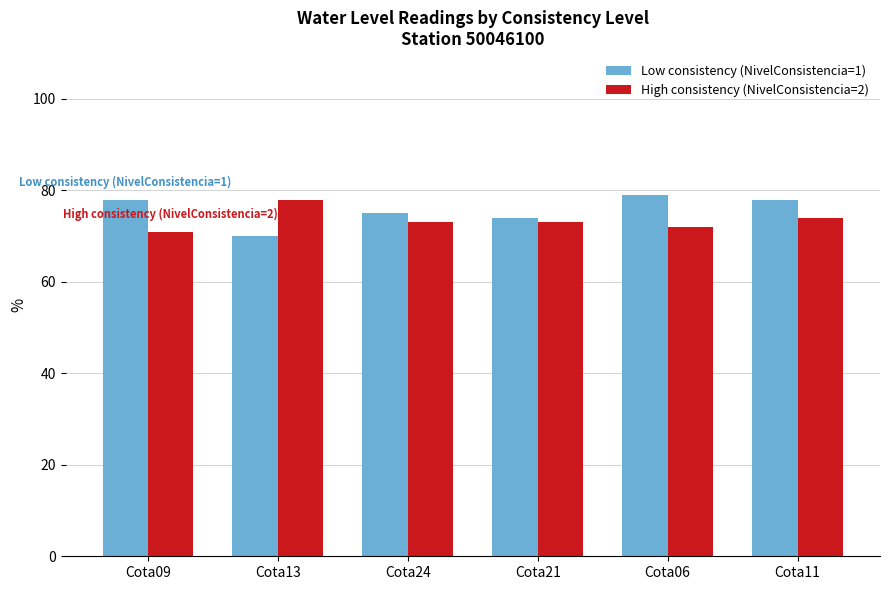

Reading left to right, what are all the values shown in this chart?

Low consistency (NivelConsistencia=1): Cota09=78	Cota13=70	Cota24=75	Cota21=74	Cota06=79	Cota11=78
High consistency (NivelConsistencia=2): Cota09=71	Cota13=78	Cota24=73	Cota21=73	Cota06=72	Cota11=74